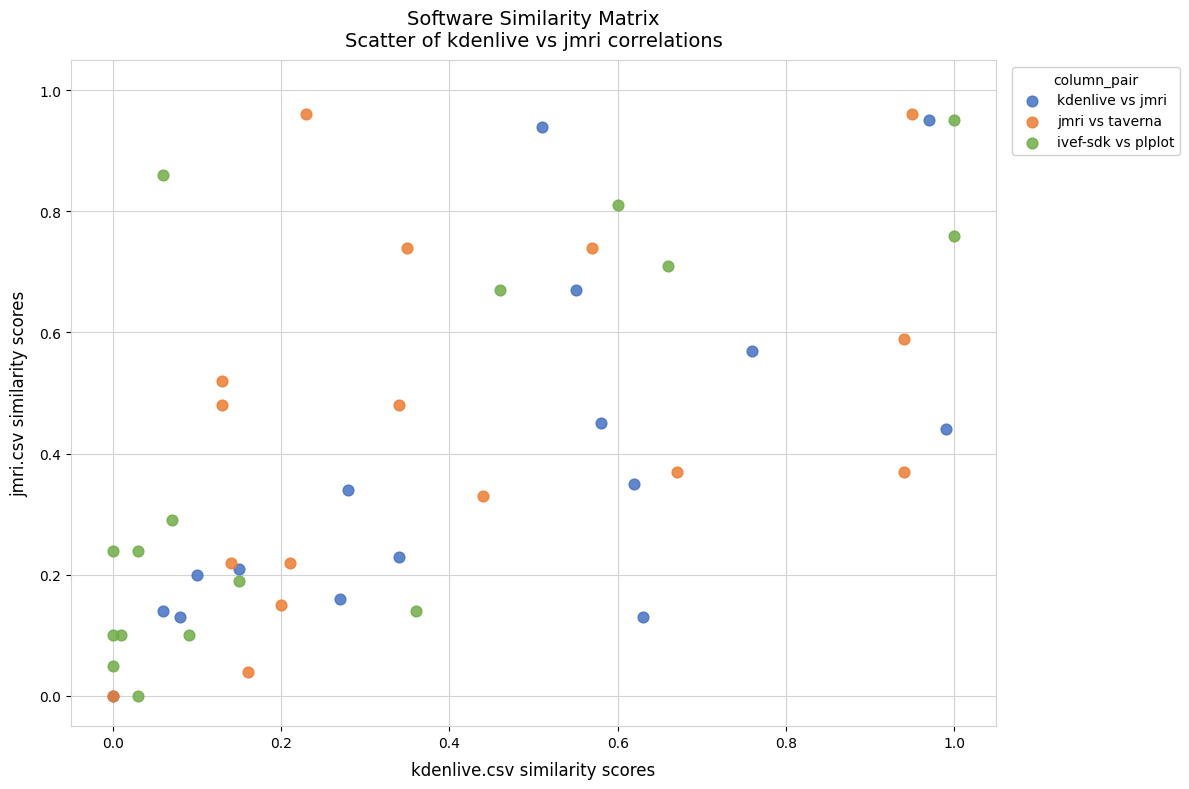

What are all the series names shown in the legend?

kdenlive vs jmri, jmri vs taverna, ivef-sdk vs plplot